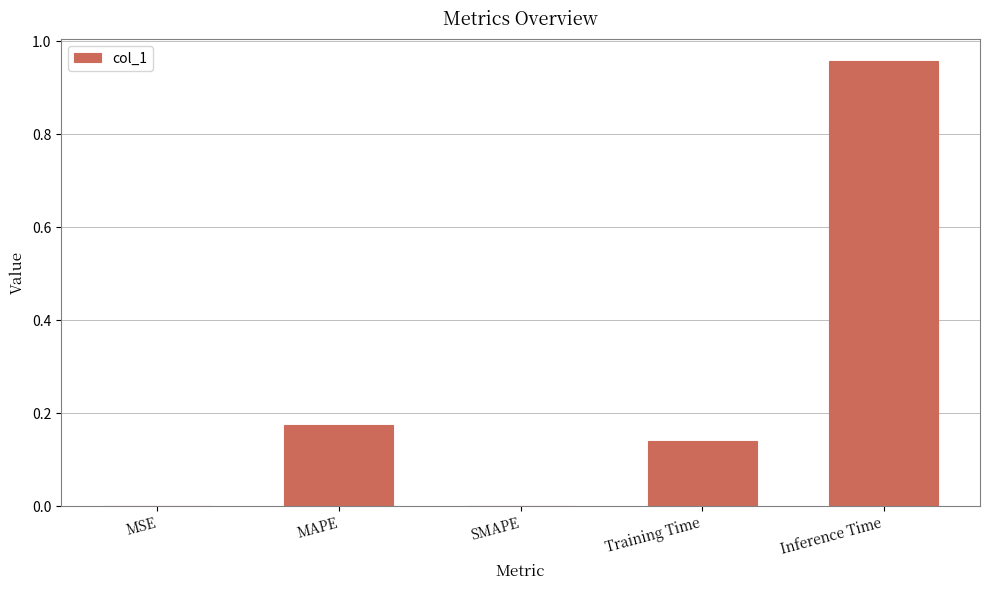

What is the sum of the values at Training Time and Inference Time?

1.1